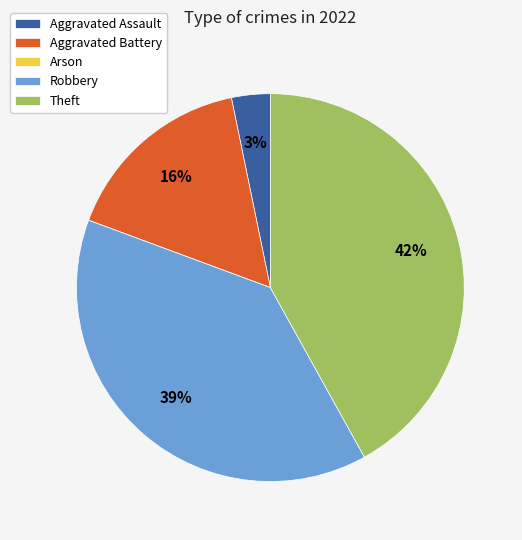

Which category has the biggest portion of the pie?

Theft